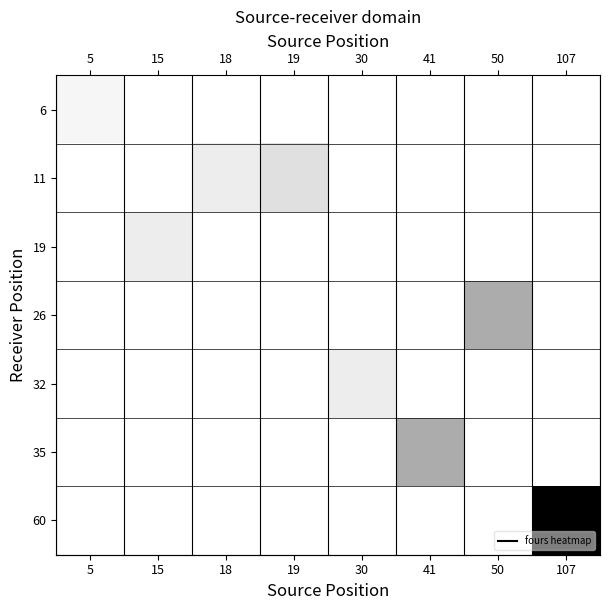

Which series has the largest total across all categories?

row_6